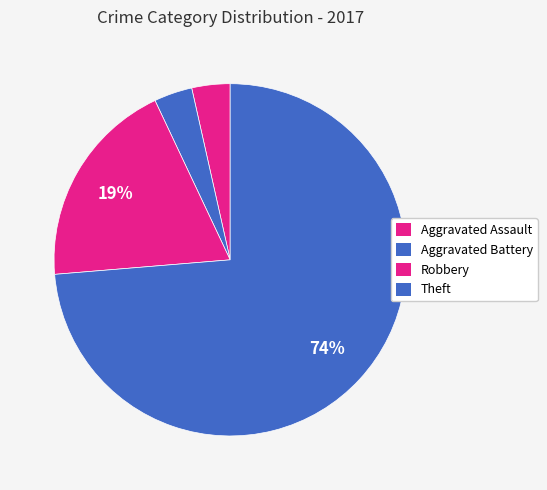

How many segments does this pie chart have?

4